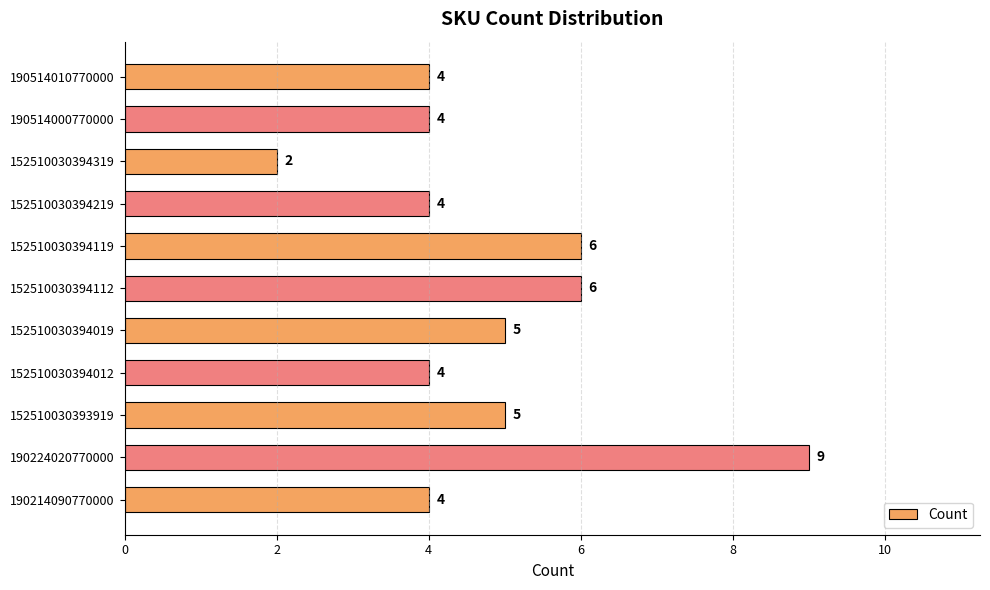

Approximately how many times larger is the value at 152510030394319 compared to 190514000770000?

0.5